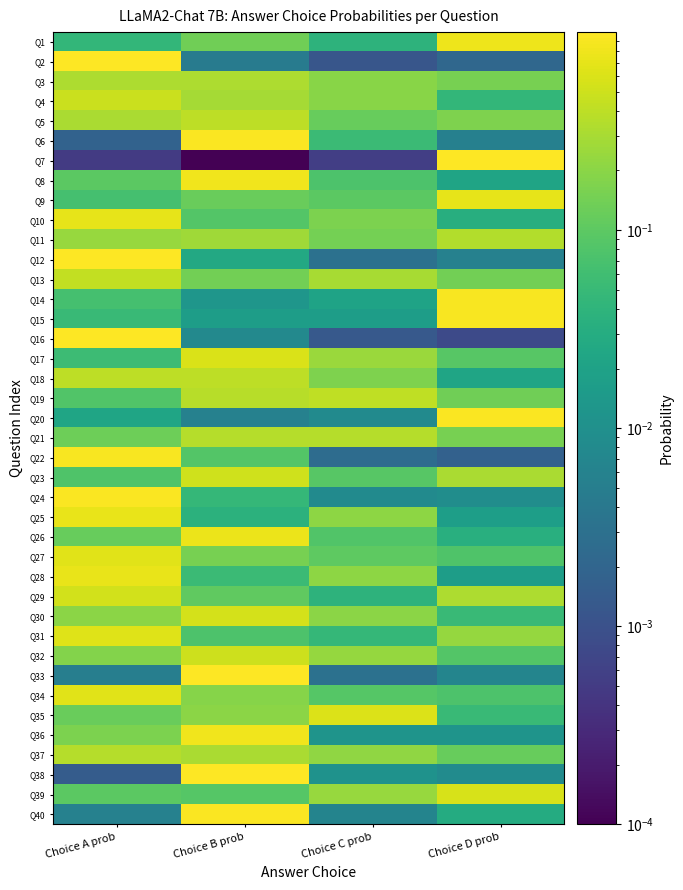

How many categories are shown in the chart?

4